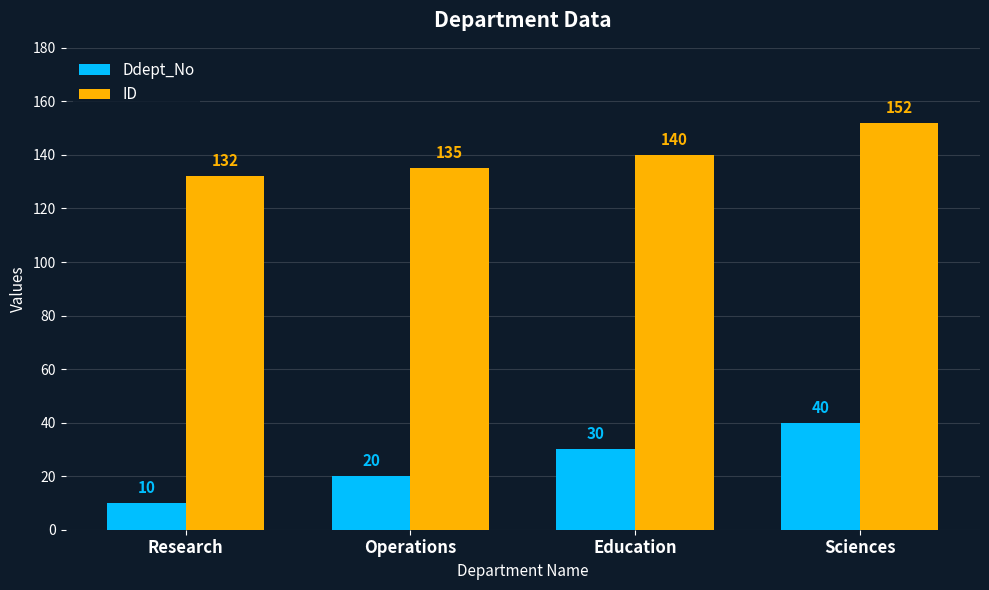

Reading right to left, transcribe all the data shown in this chart.

Ddept_No: Sciences=40	Education=30	Operations=20	Research=10
ID: Sciences=152	Education=140	Operations=135	Research=132